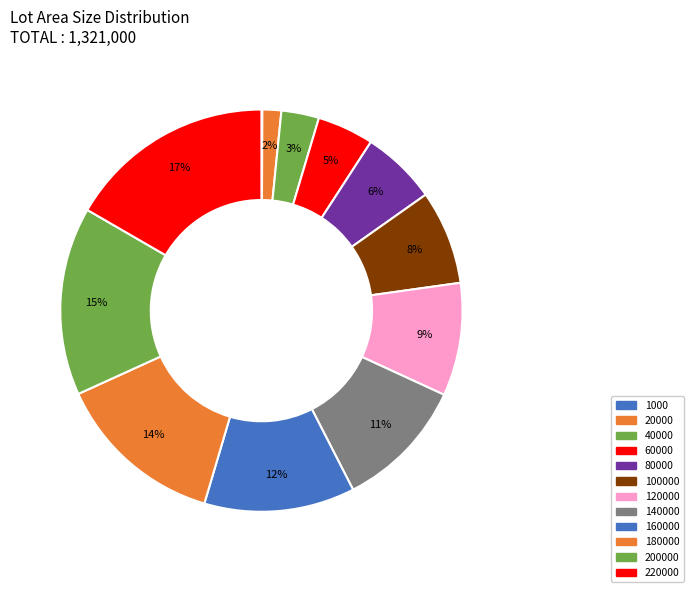

Does 140000 represent more than half of the total?

No